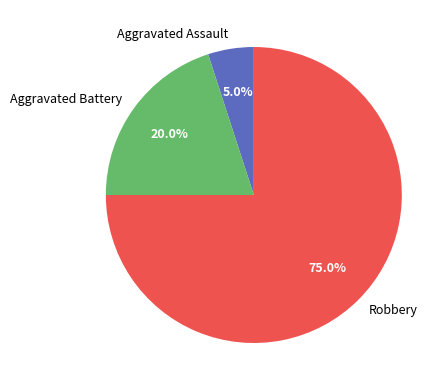

What is the majority slice?

Robbery